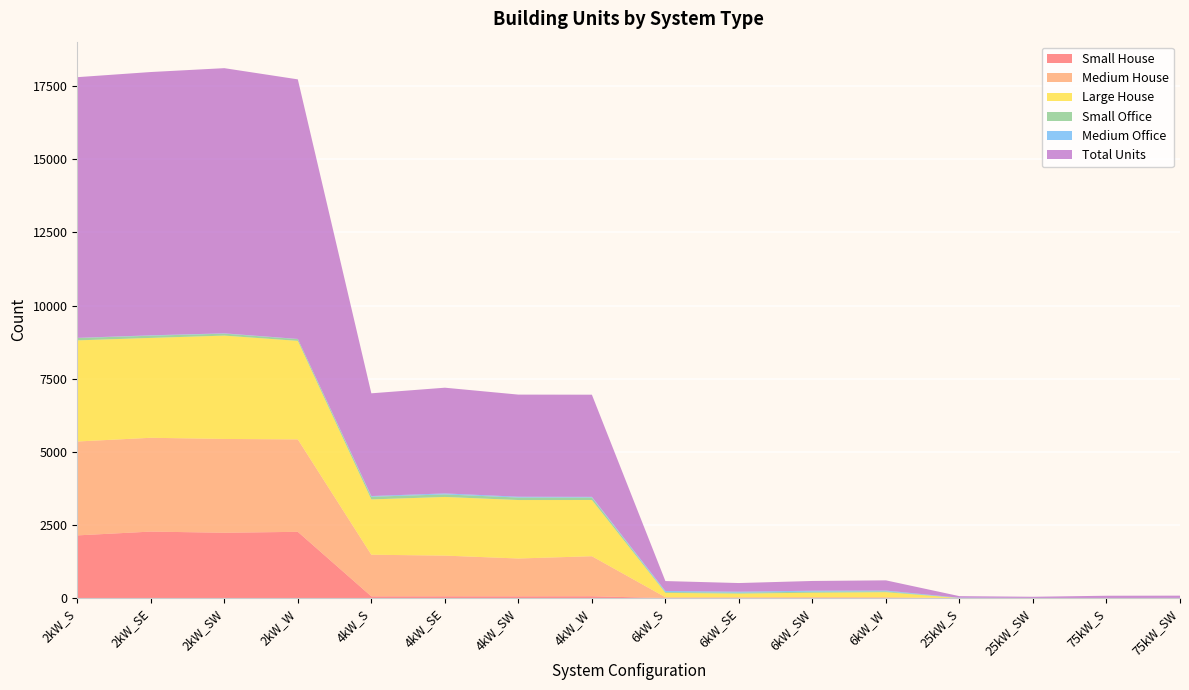

Reading left to right, list all the values displayed in this chart.

Small House: 2142	2272	2232	2264	57	59	58	61	0	0	0	0	0	0	0	0
Medium House: 3210	3207	3207	3160	1424	1392	1294	1369	28	28	31	29	0	0	0	0
Large House: 3457	3414	3533	3368	1891	2005	1999	1922	149	124	151	172	0	0	0	0
Small Office: 81	75	67	60	91	87	85	84	29	32	36	29	0	0	0	0
Medium Office: 5	14	11	6	24	34	28	24	36	34	33	27	10	3	1	4
Total Units: 8912	9001	9065	8874	3512	3614	3491	3492	339	295	333	348	55	41	78	78